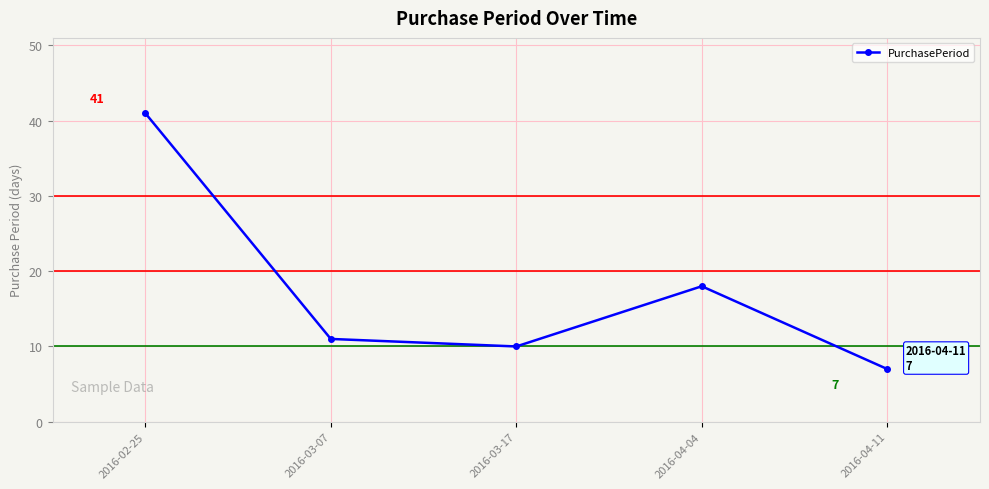

Is this an area chart (filled region under the line)?

No